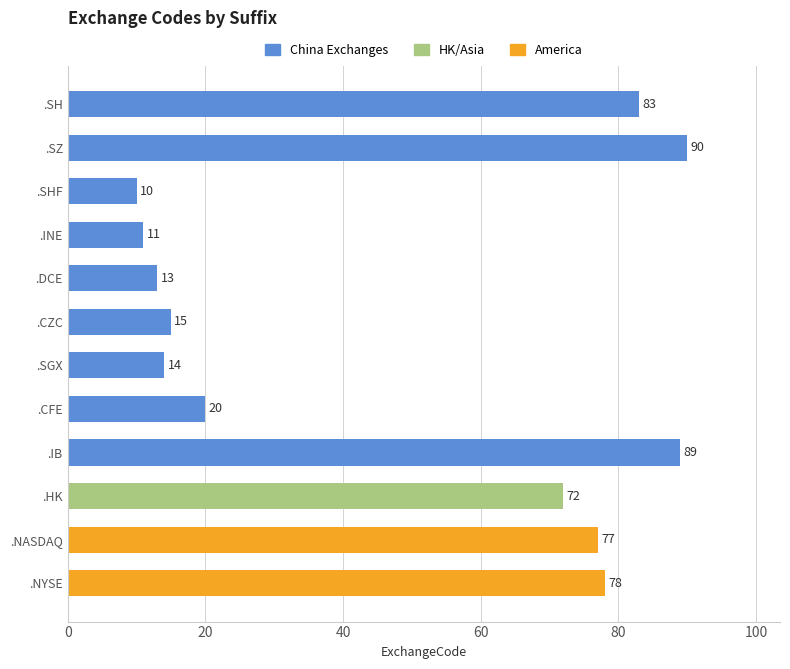

What is the difference between the values at .SH and .IB?

6